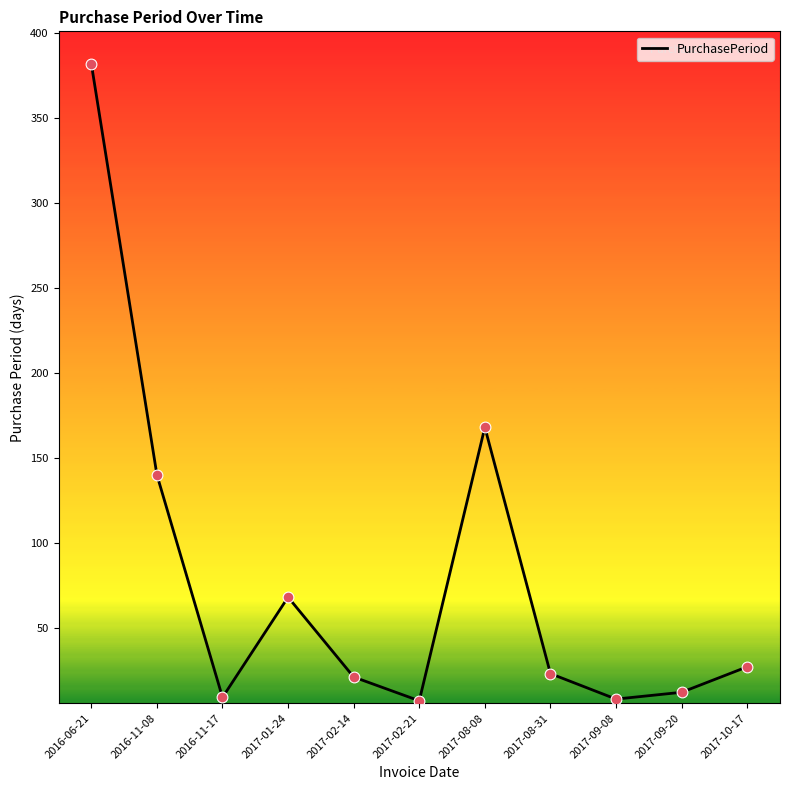

What is the ratio of the value at 2016-11-08 to the value at 2017-02-21?

20.0